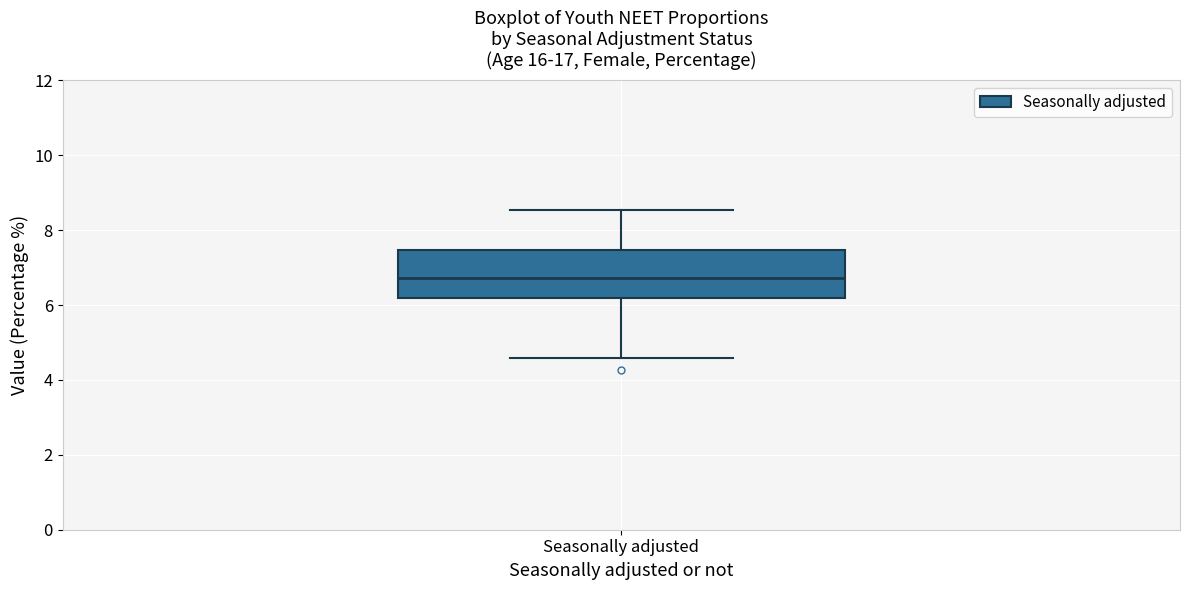

Read this box plot against the y-axis: the position of the median line, the range covered by the box, and the ends of both whiskers. The values are not printed on the chart, so give them approximately, as read against the axis.

median 6.8, box 6.2 to 7.4, whiskers 4.6 to 8.6